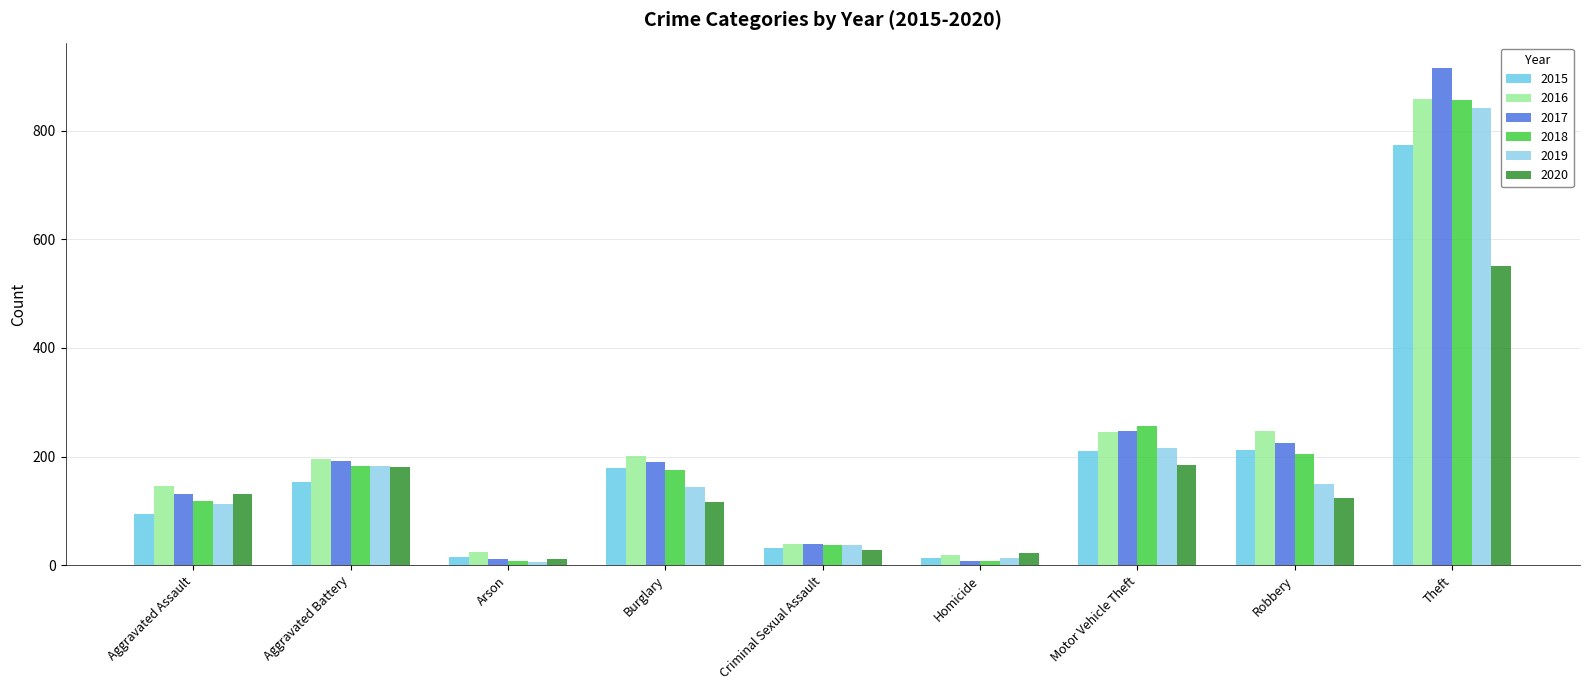

Which series has the widest spread of values?

2017